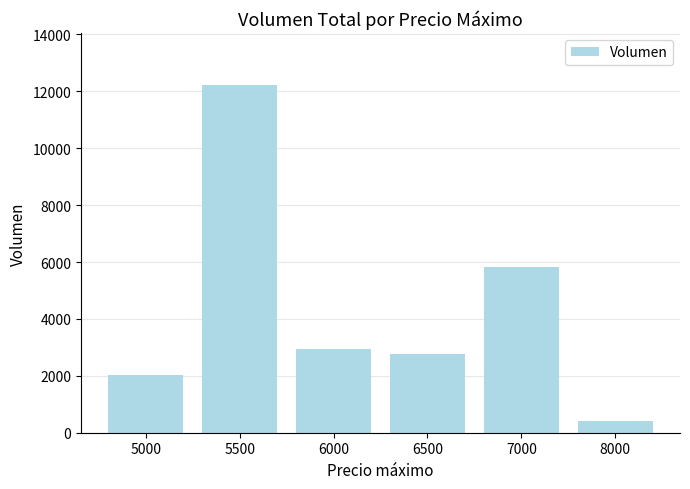

Reading left to right, transcribe all the data shown in this chart.

2040	12220	2940	2760	5840	400